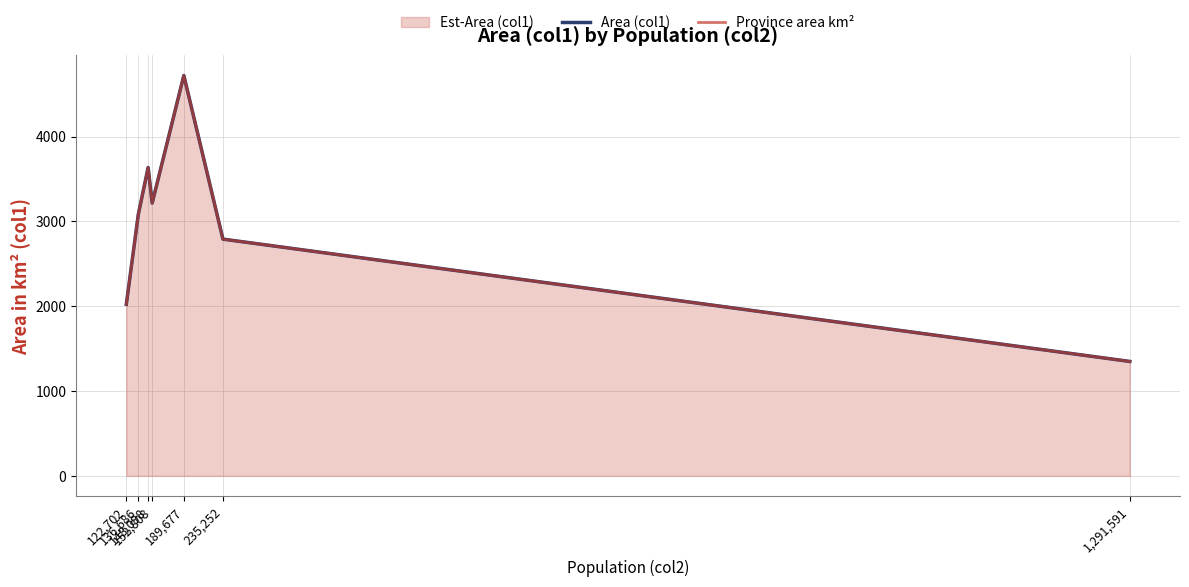

Which has a higher value, 189,677 or 152,808?

189,677